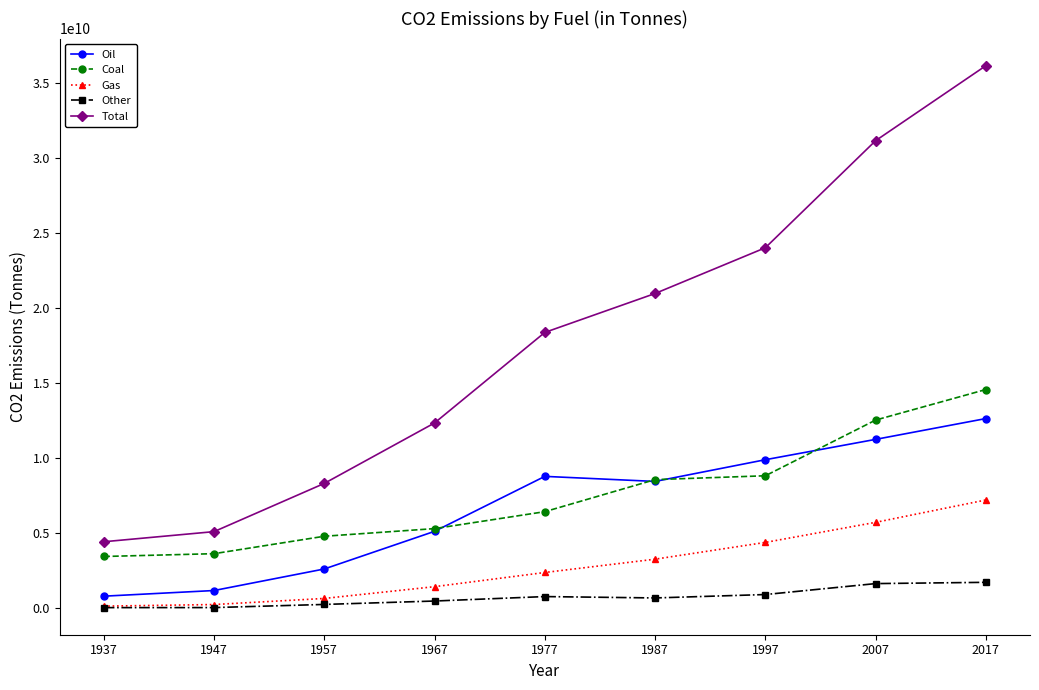

Where does the Other series first go above 685168000?

1977